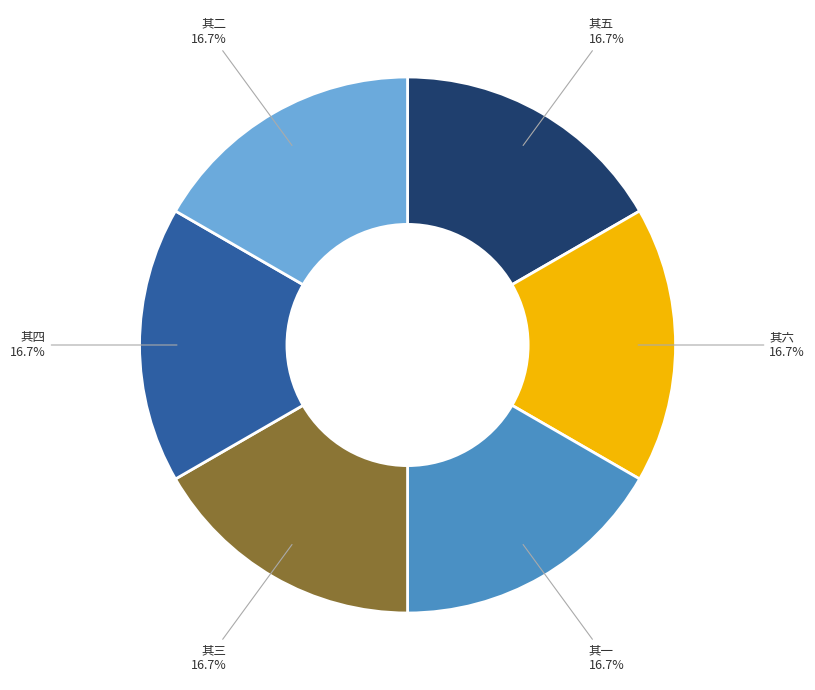

Is there a majority slice in this chart?

No